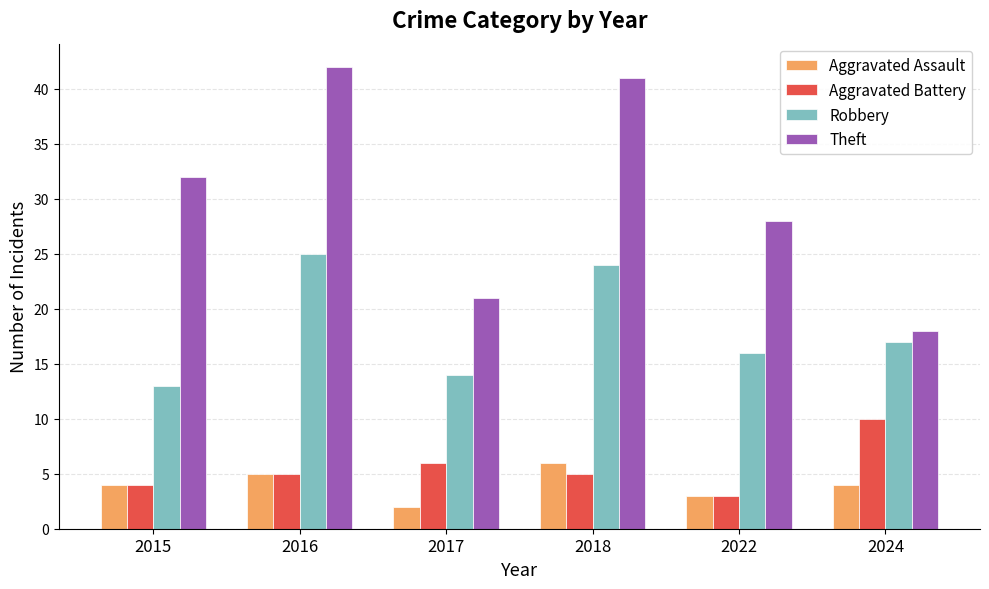

What is the total value across all series at 2016?

77